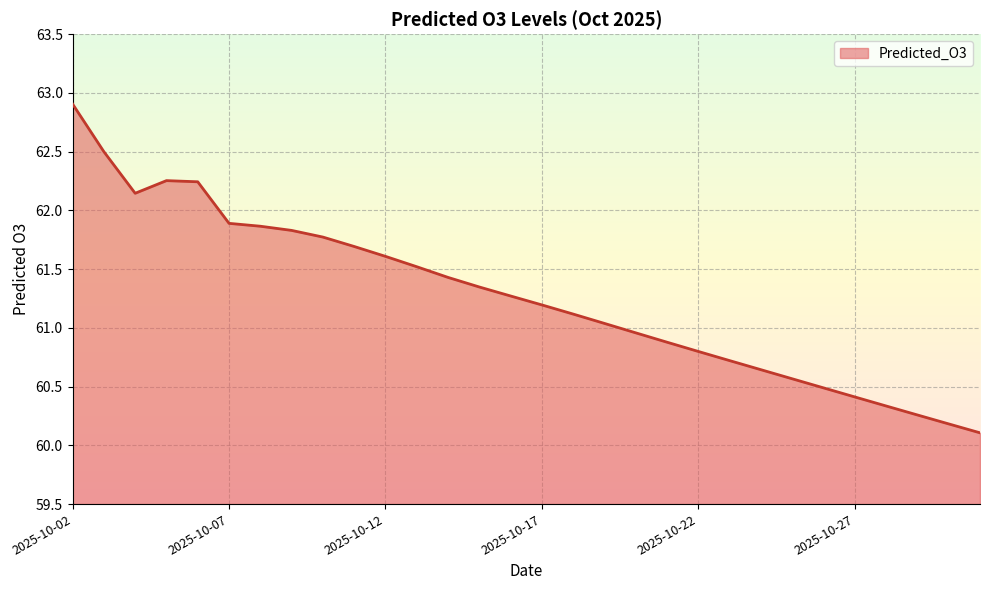

What is the difference between the maximum and minimum values?

2.8